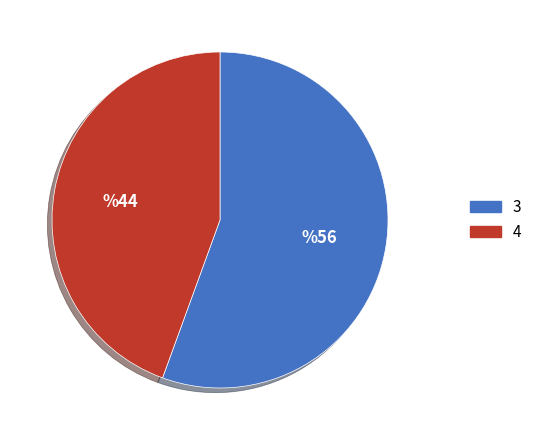

Rank the categories by value from highest to lowest.

3, 4